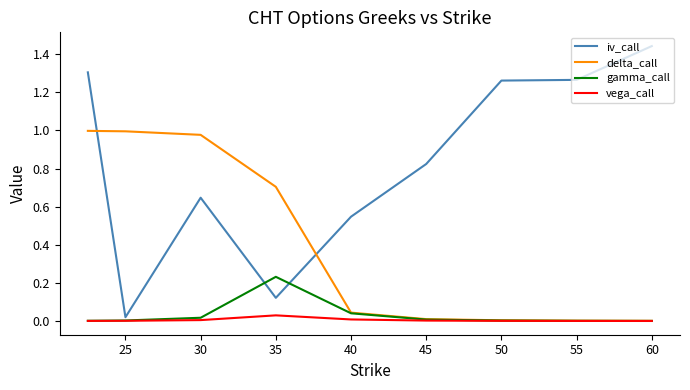

Which series has the widest spread of values?

iv_call